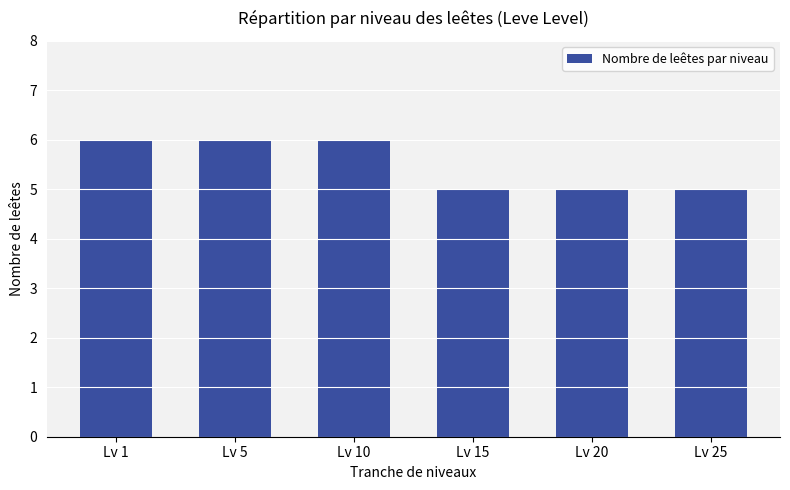

What is the smallest value displayed?

5